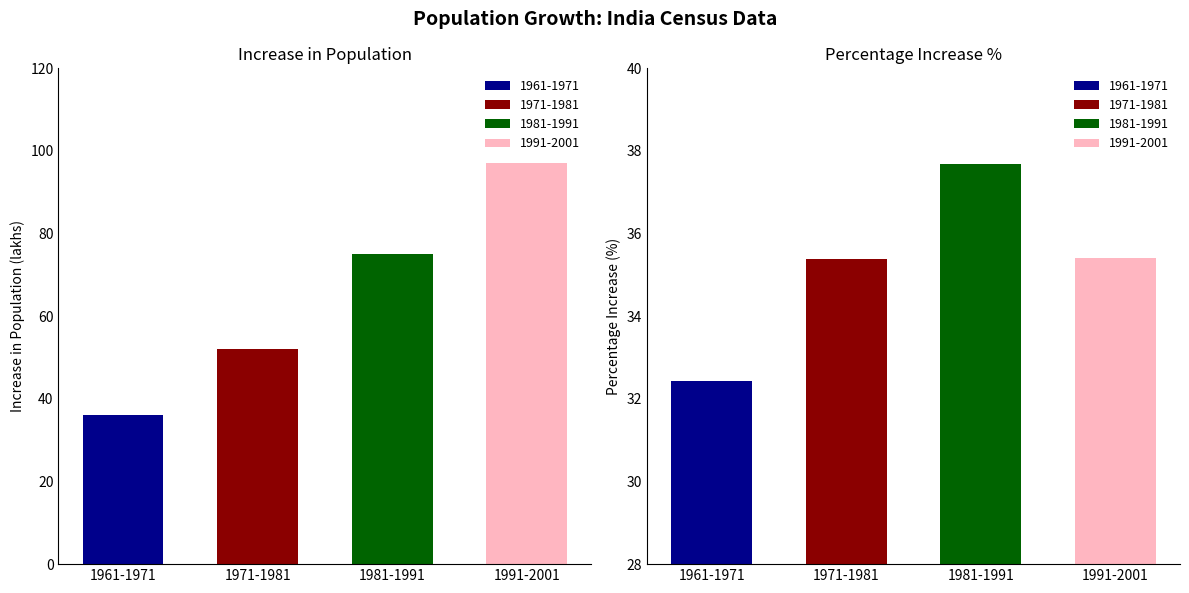

True or false: Increase in Population (lakhs) has a value of 20.9 at 1971-1981.

False